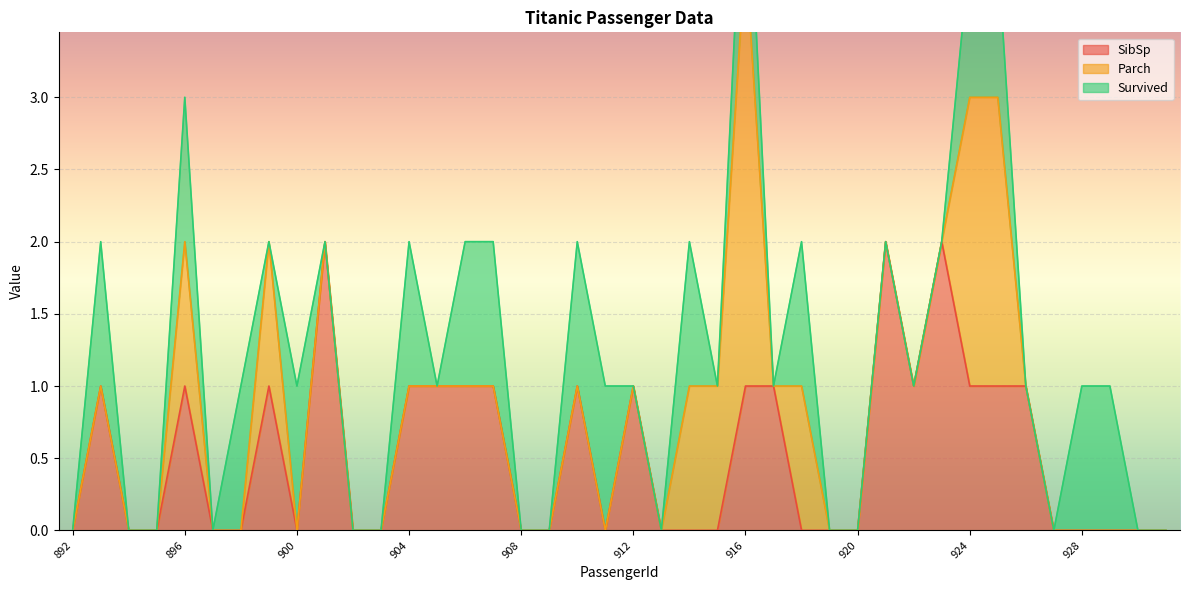

True or false: SibSp has a value of 1 at 908.

False